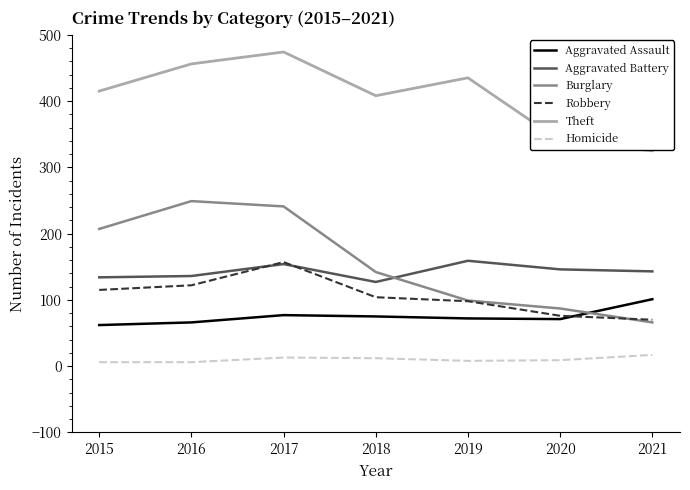

At how many categories does at least one series exceed 15?

7